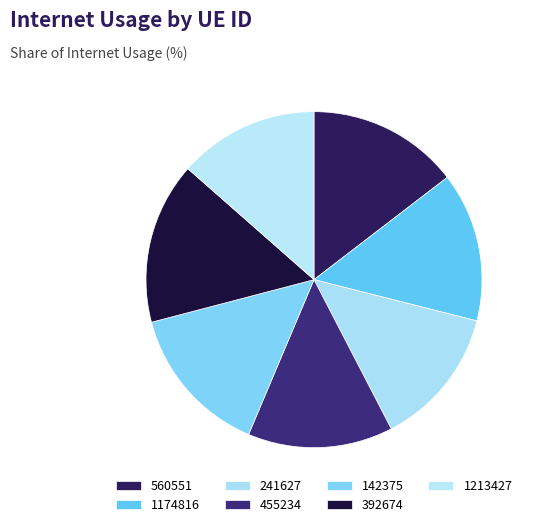

To the nearest percent, what is the difference between the 1213427 and 560551 slice percentages?

1%